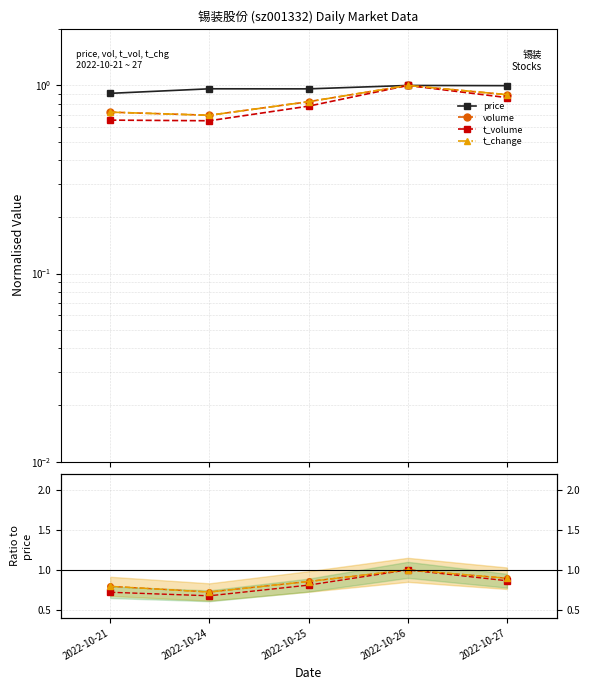

Reading right to left, transcribe all the data shown in this chart.

price: 2022-10-27=1.0	2022-10-26=1.0	2022-10-25=1.0	2022-10-24=1.0	2022-10-21=0.9
volume: 2022-10-27=0.9	2022-10-26=1.0	2022-10-25=0.9	2022-10-24=0.7	2022-10-21=0.8
t_volume: 2022-10-27=0.9	2022-10-26=1.0	2022-10-25=0.8	2022-10-24=0.7	2022-10-21=0.7
t_change: 2022-10-27=0.9	2022-10-26=1.0	2022-10-25=0.9	2022-10-24=0.7	2022-10-21=0.8